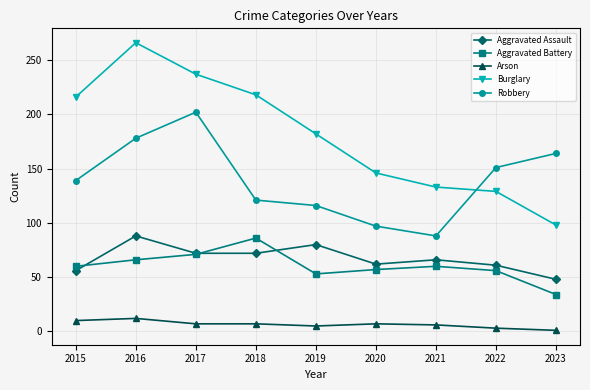

Which label corresponds to the largest value in the chart?

2016